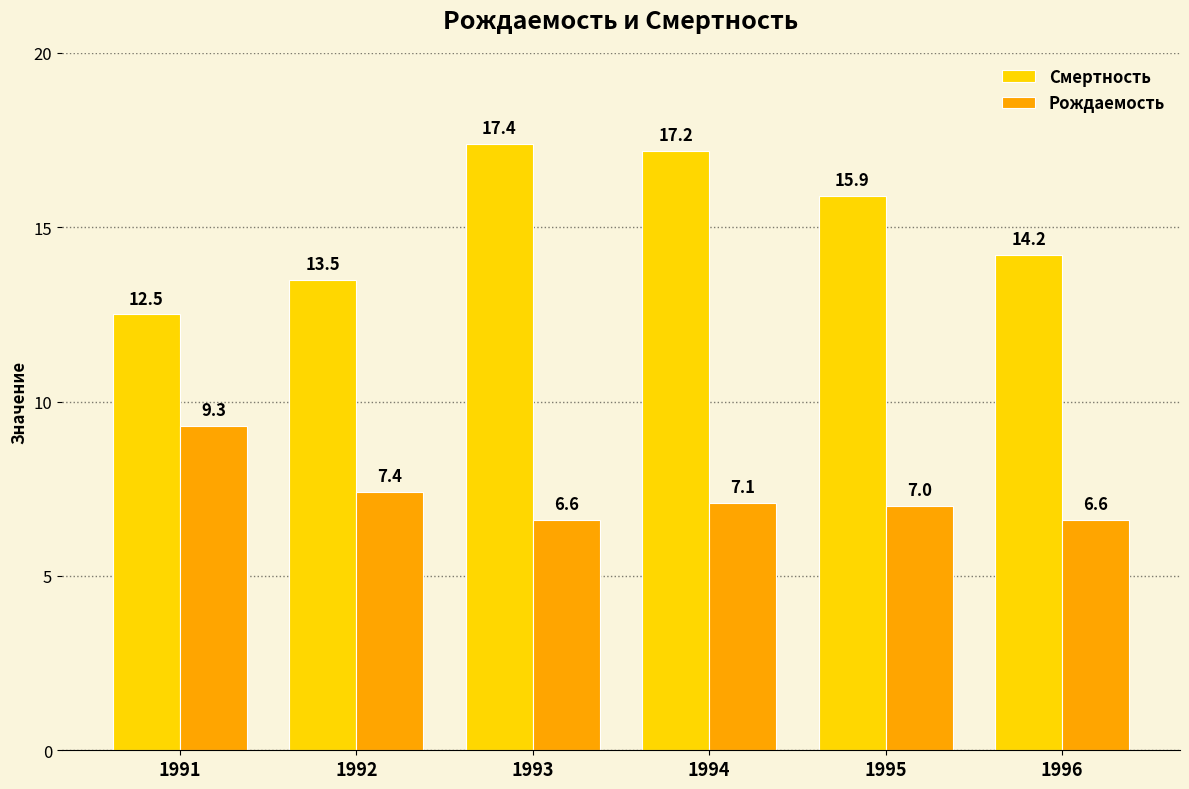

Does the chart contain stacked bars?

No